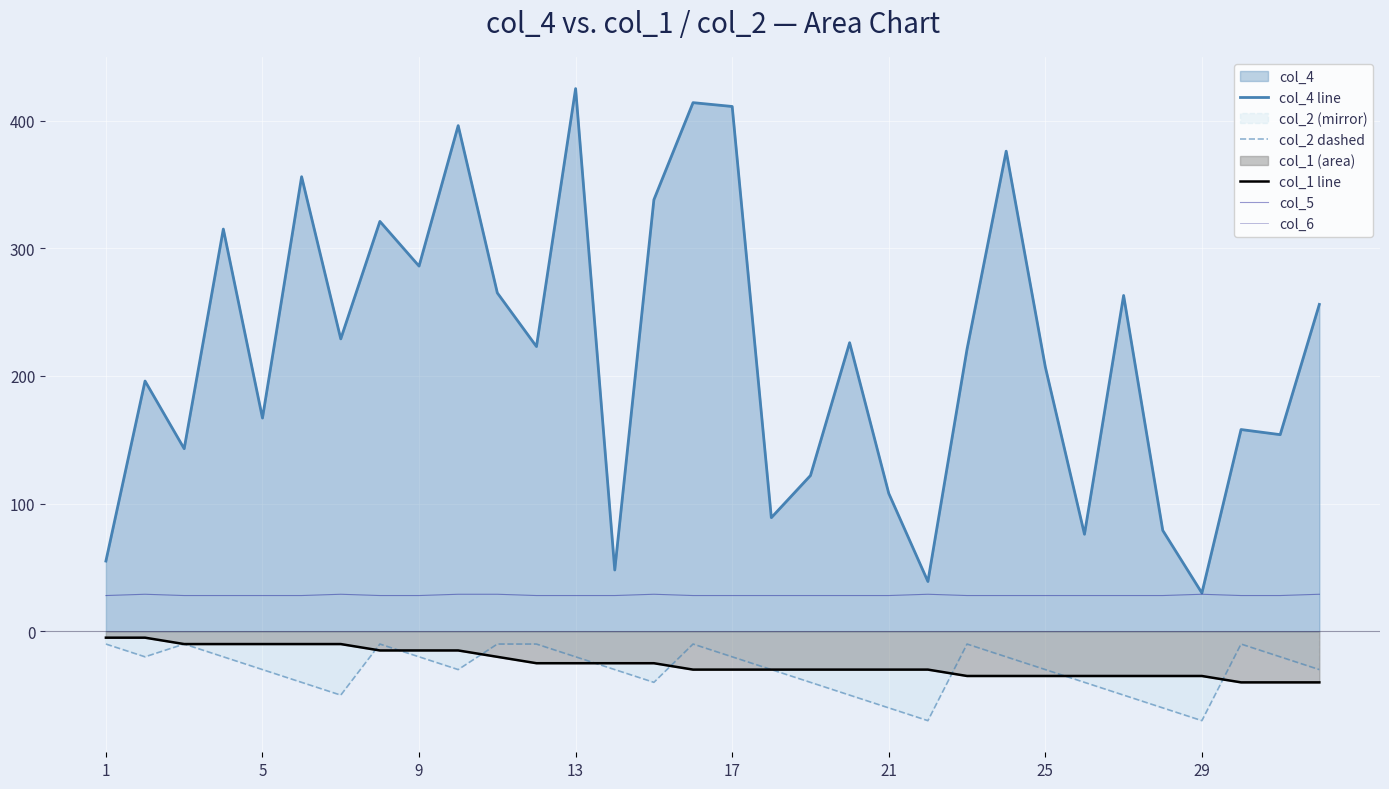

What is the difference between the maximum and minimum values in the col_1 line series?

35